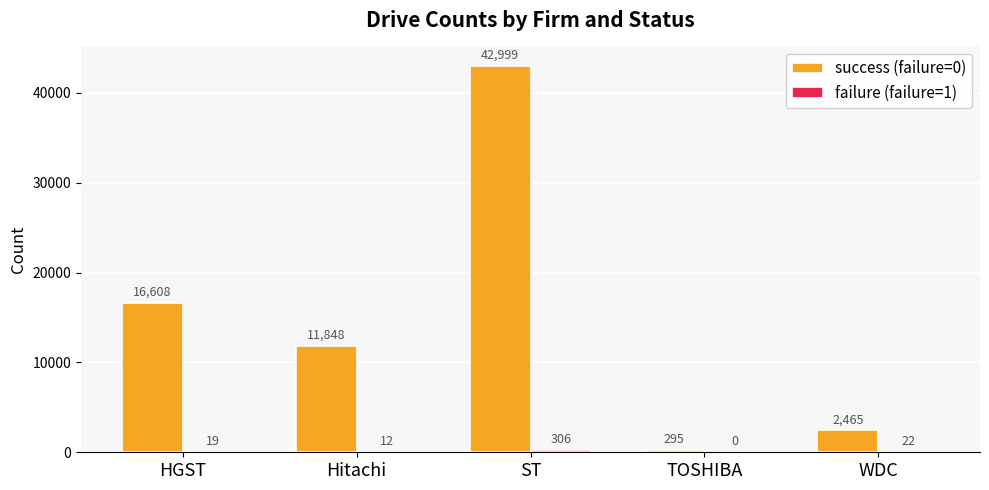

How many groups of bars are there?

5